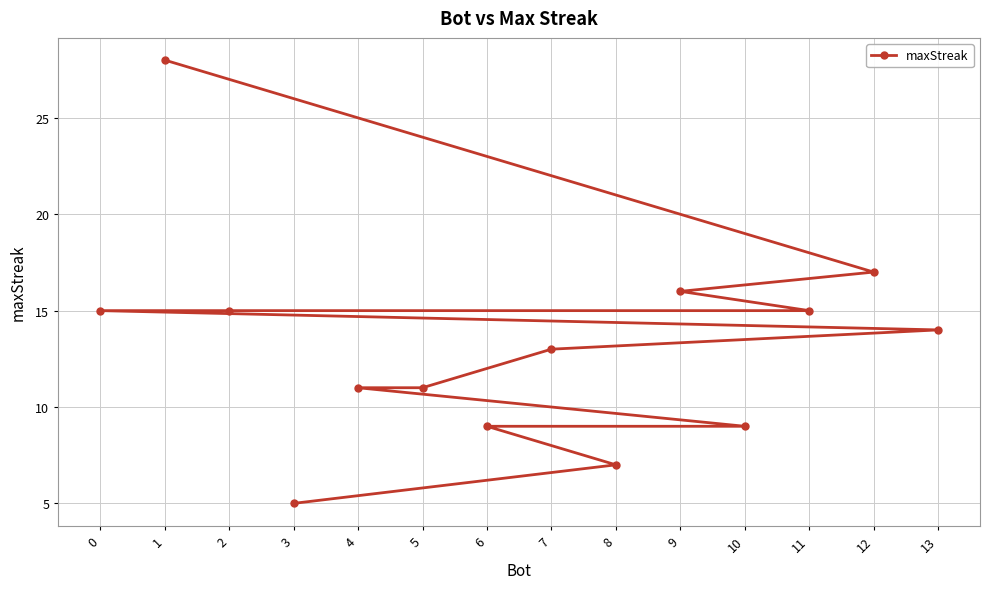

At which label does the data first exceed 14?

0